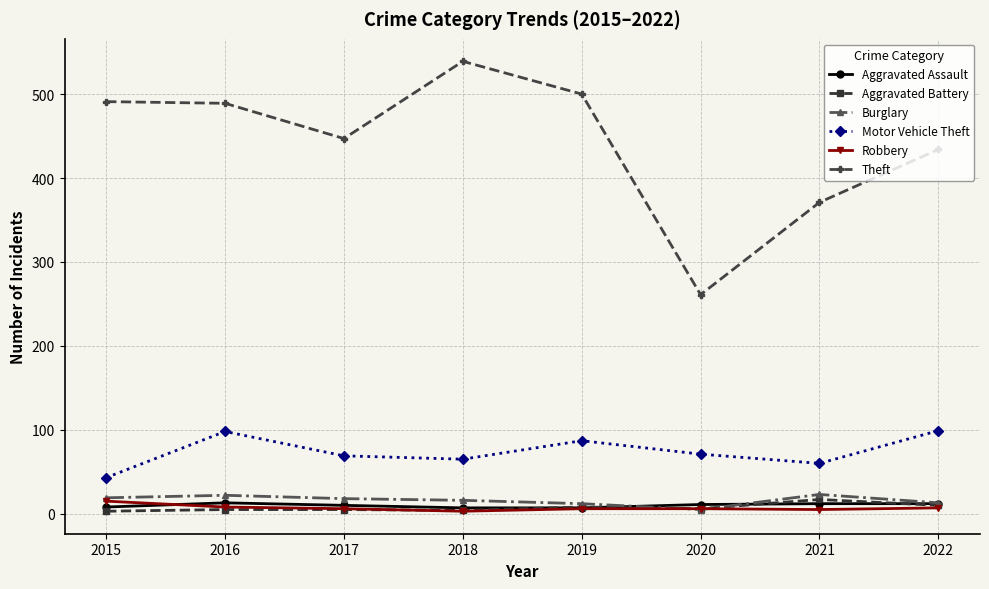

True or false: Theft and Motor Vehicle Theft intersect in this chart.

False